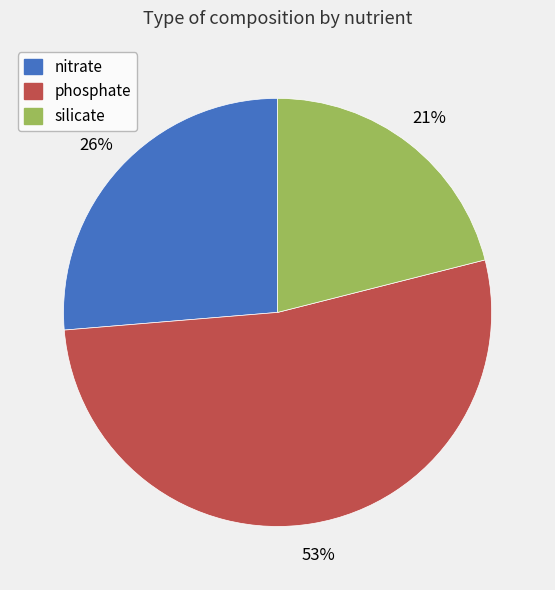

Do nitrate and phosphate together represent more than half of the pie?

Yes